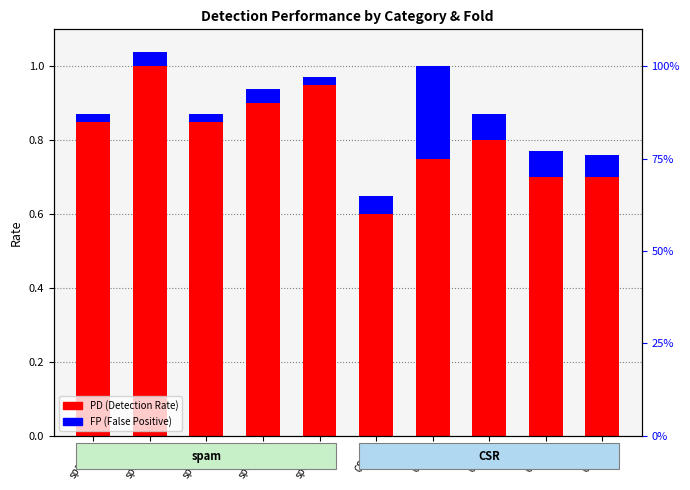

Does the chart contain stacked bars?

No